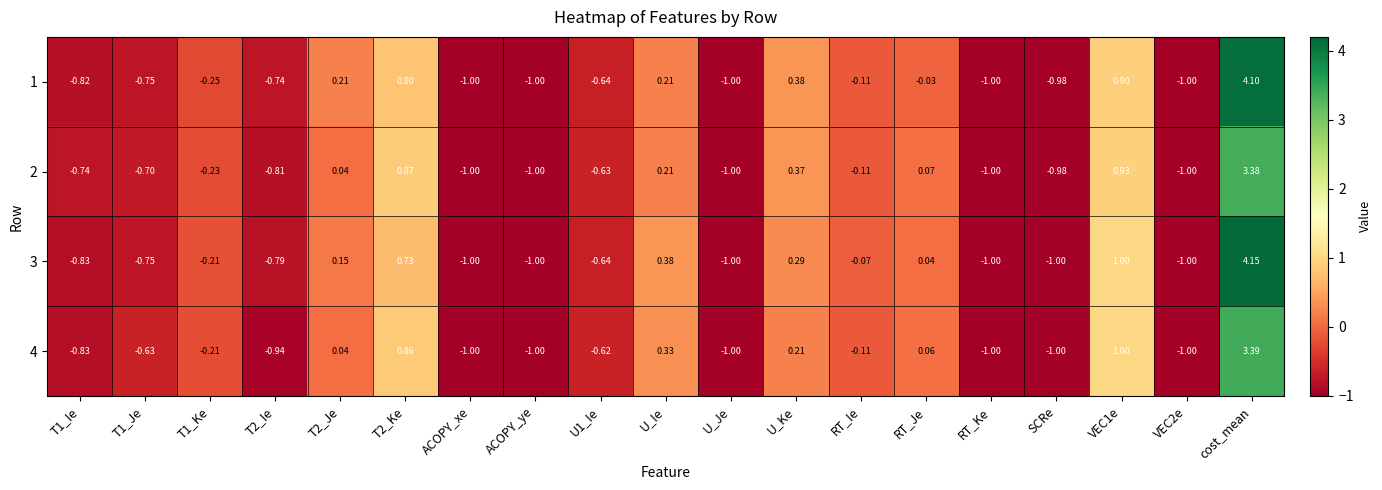

Which category has the highest value in the 1 series?

cost_mean